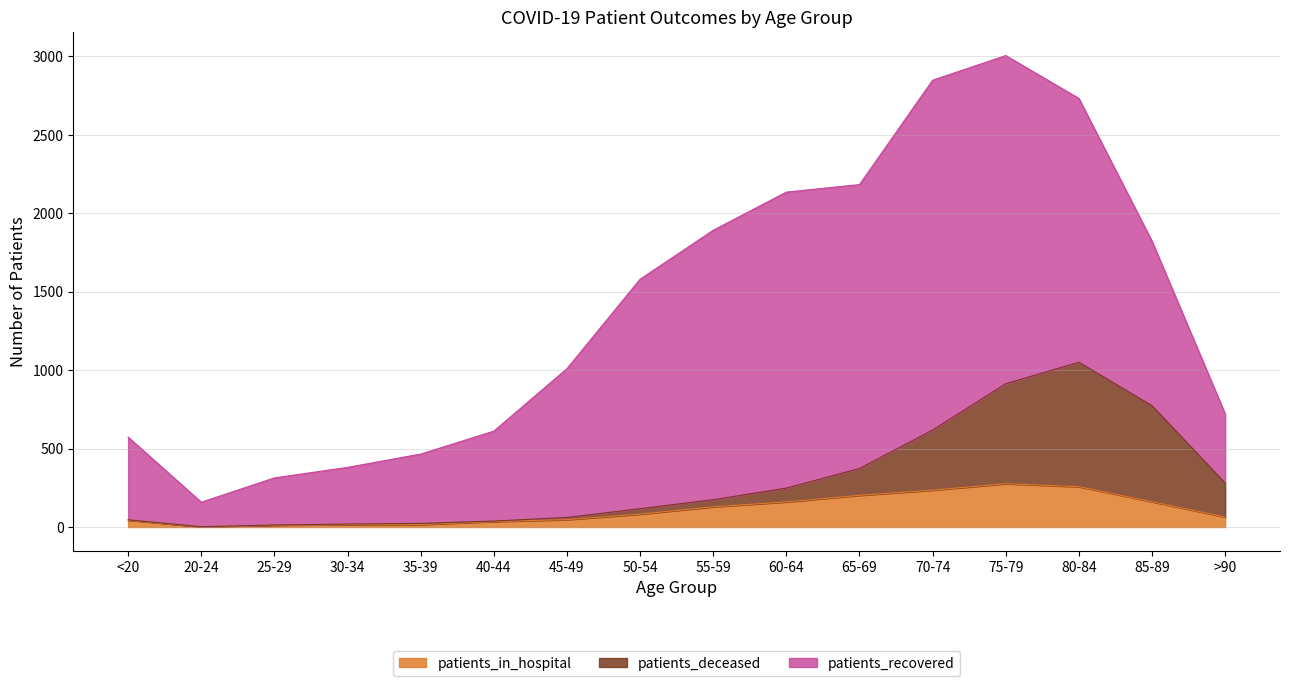

How many lines are shown in the chart?

3